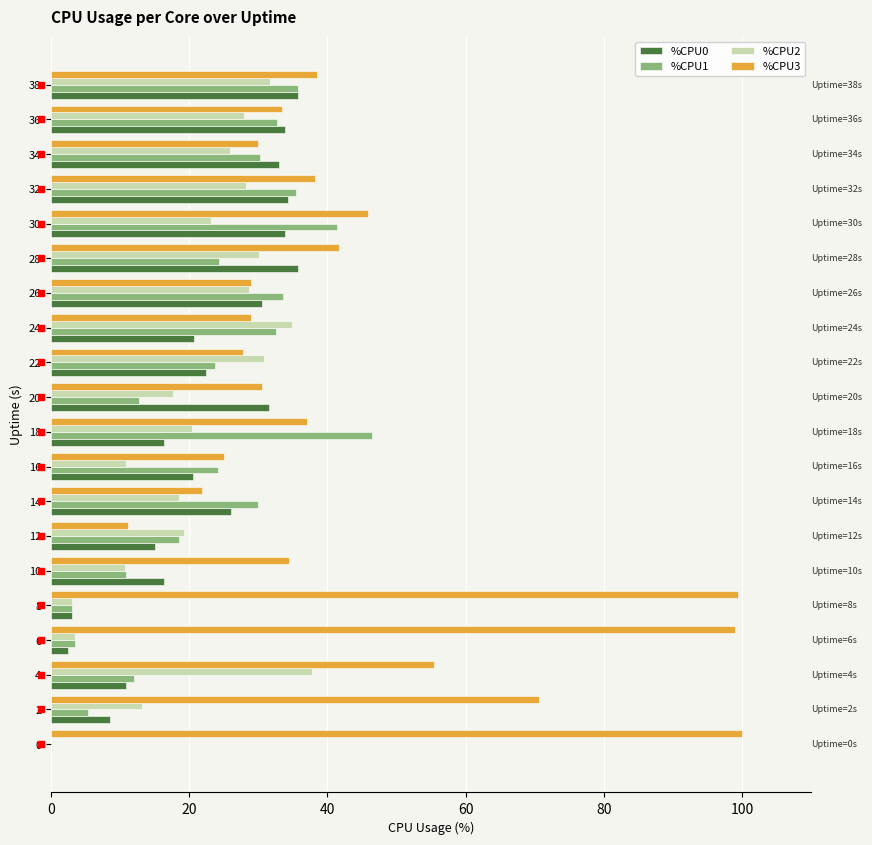

Which series changed the most between 22 and 30?

%CPU3